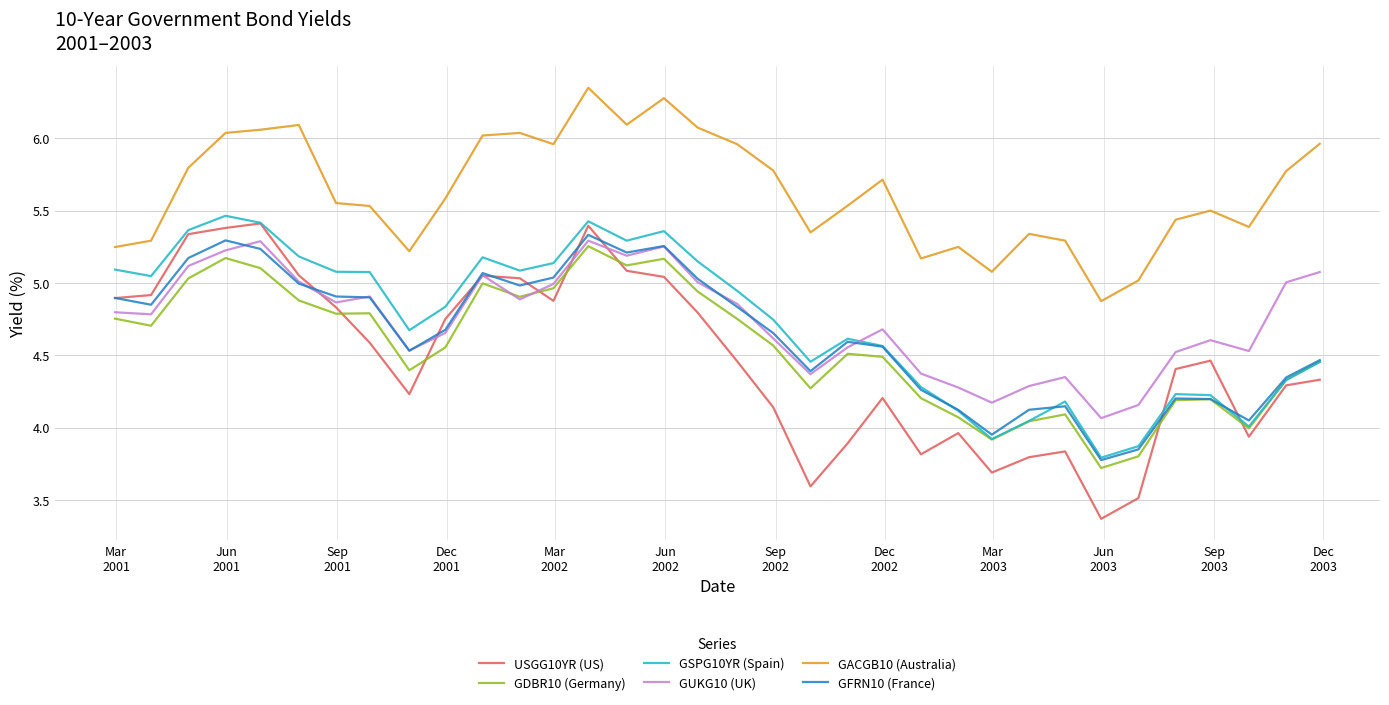

At how many categories does at least one series exceed 5?

33